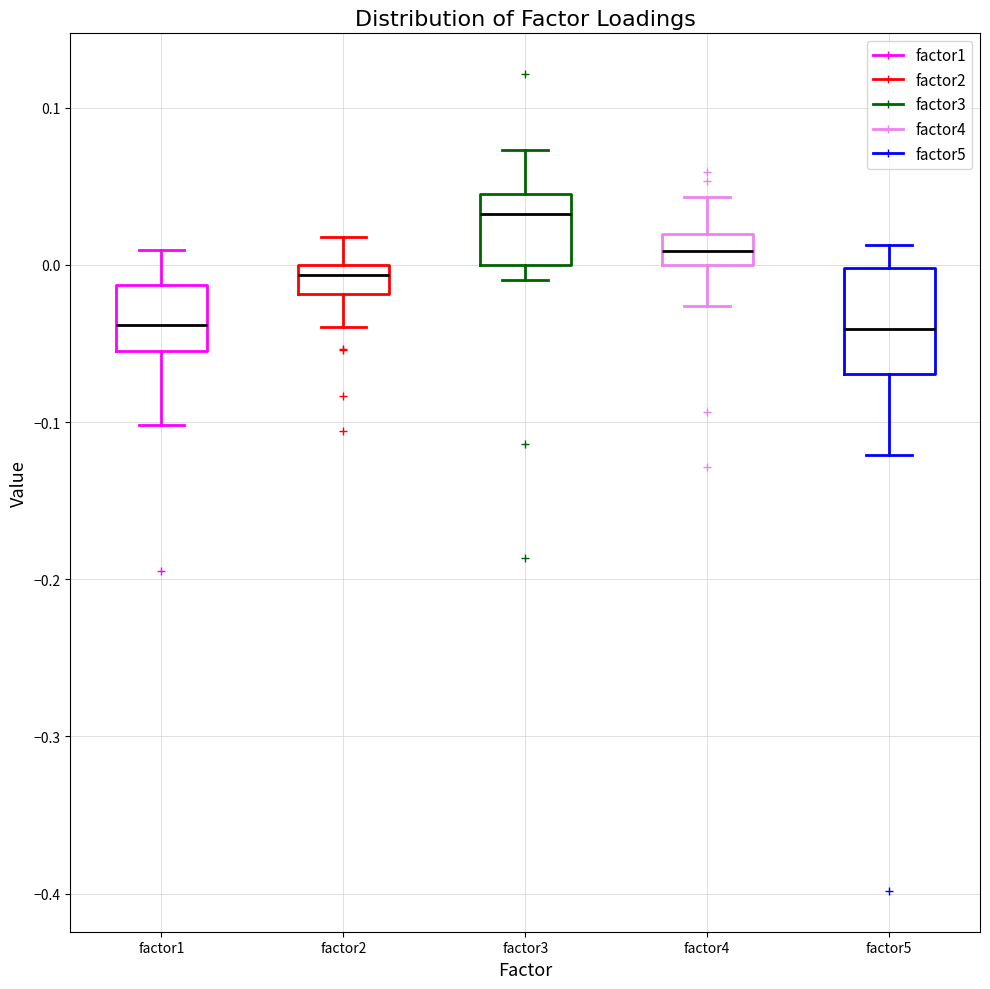

Which box has the highest median line?

factor3